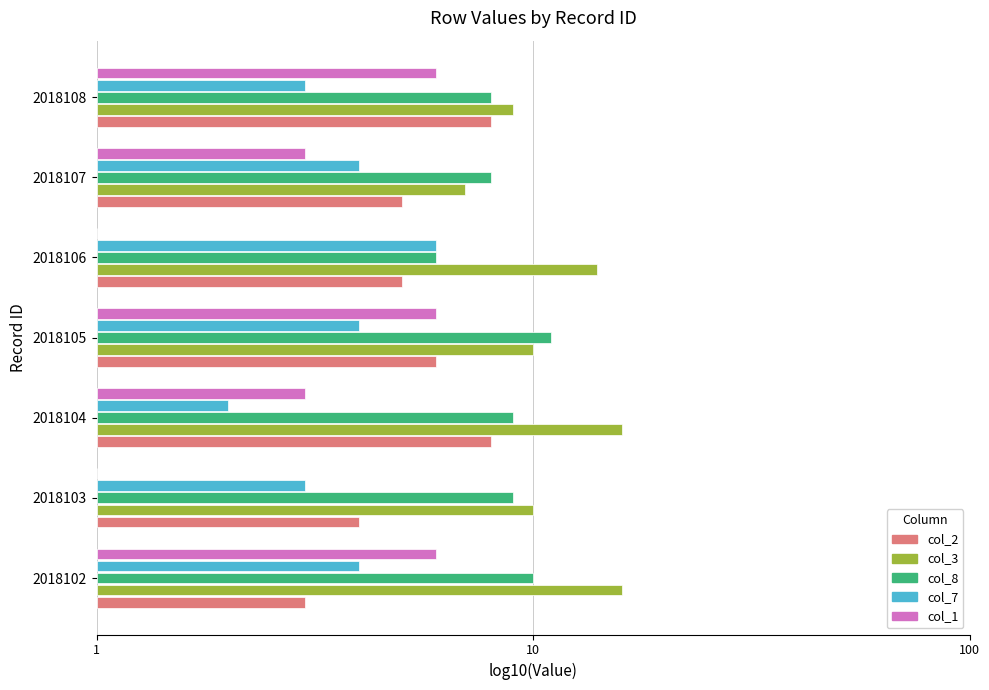

What are all the series names shown in the legend?

col_2, col_3, col_8, col_7, col_1